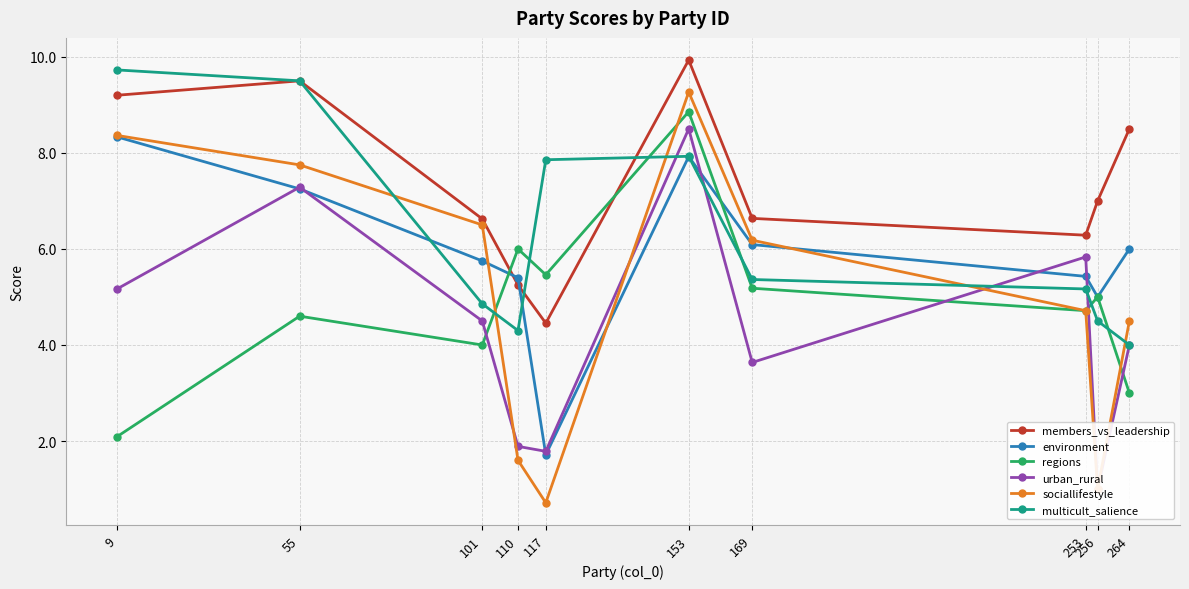

True or false: members_vs_leadership and regions cross at least once.

True